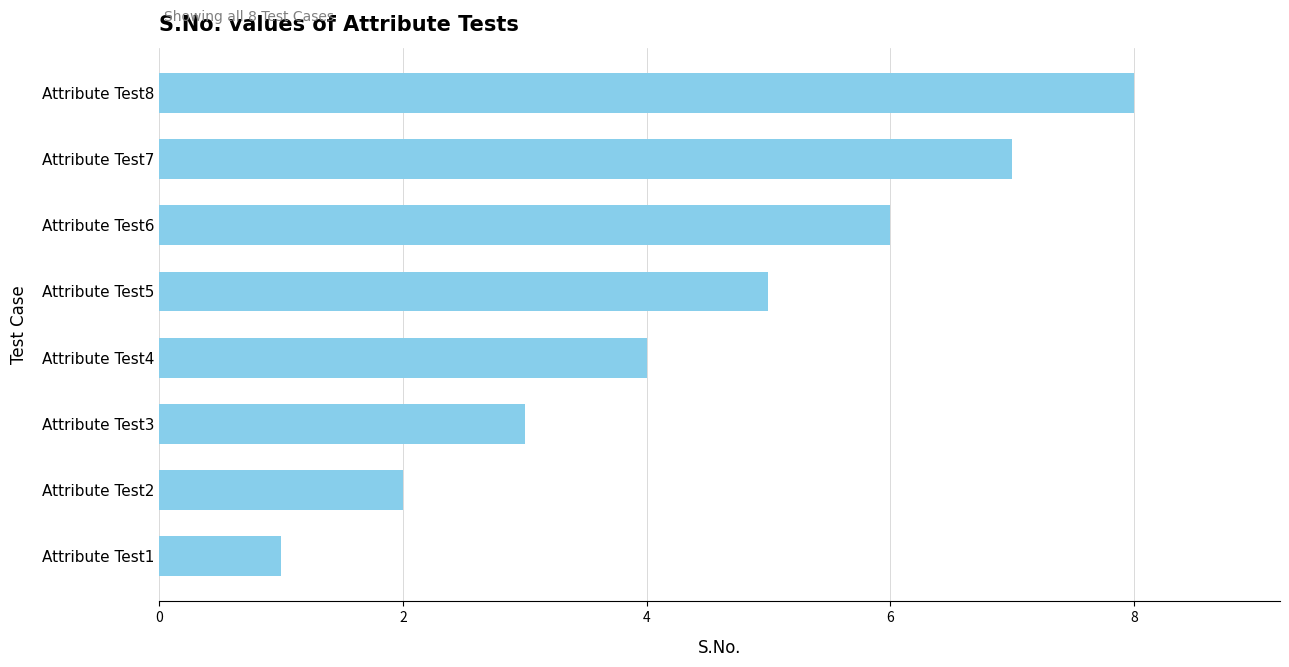

Rank the categories by value from highest to lowest.

Attribute Test8, Attribute Test7, Attribute Test6, Attribute Test5, Attribute Test4, Attribute Test3, Attribute Test2, Attribute Test1